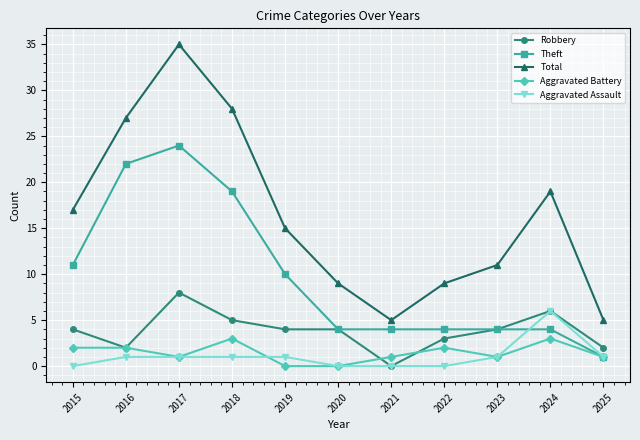

True or false: Total and Aggravated Battery intersect in this chart.

False